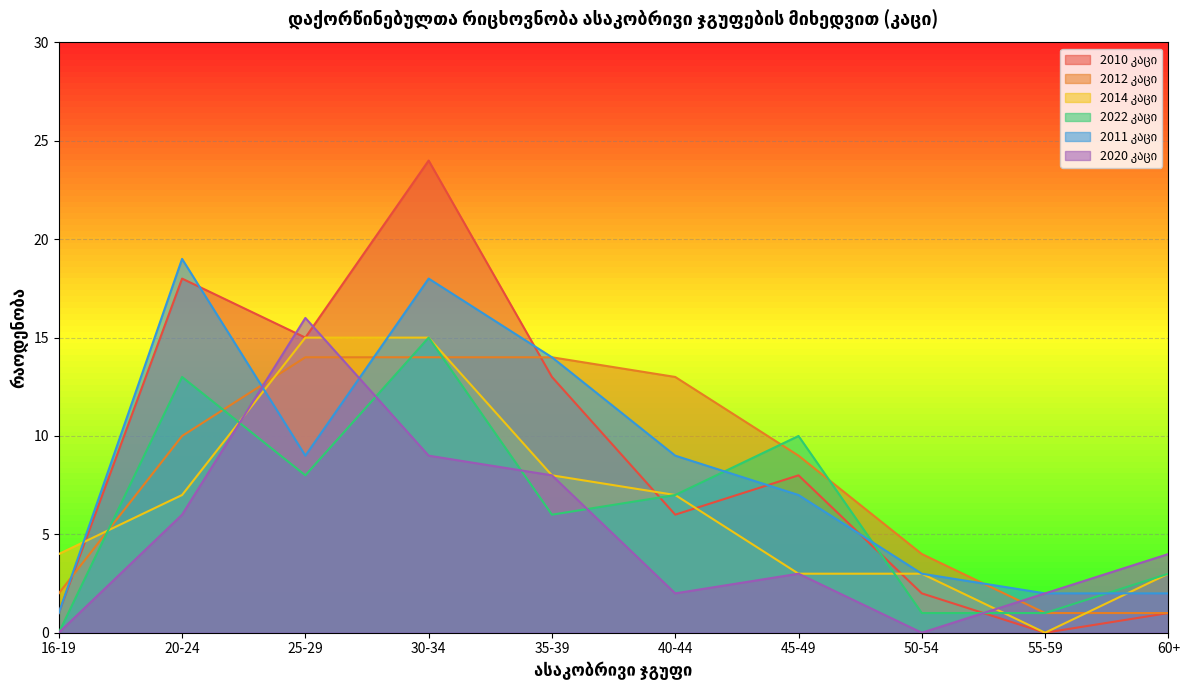

Where is the first local minimum for 2011 კაცი?

25-29